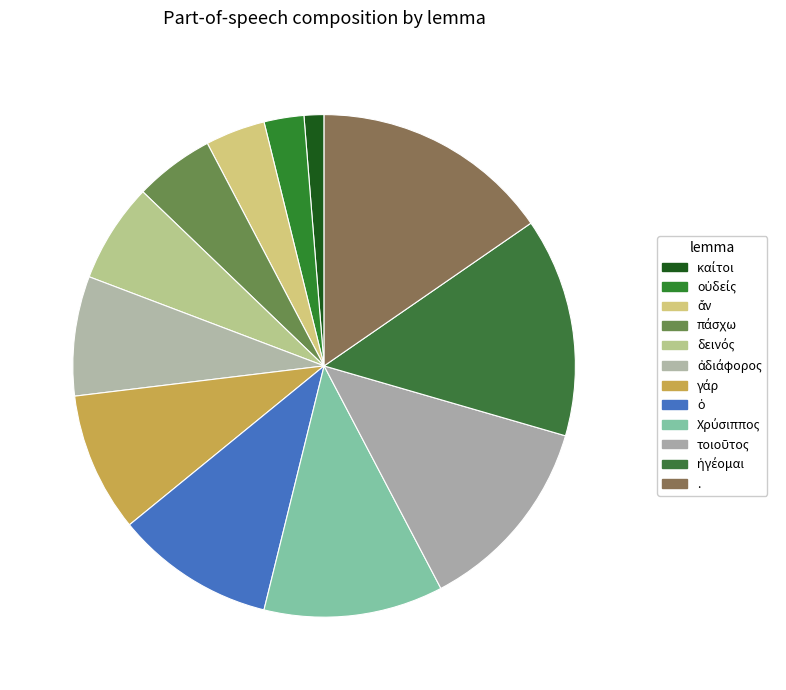

To the nearest percent, what portion does δεινός represent?

6%